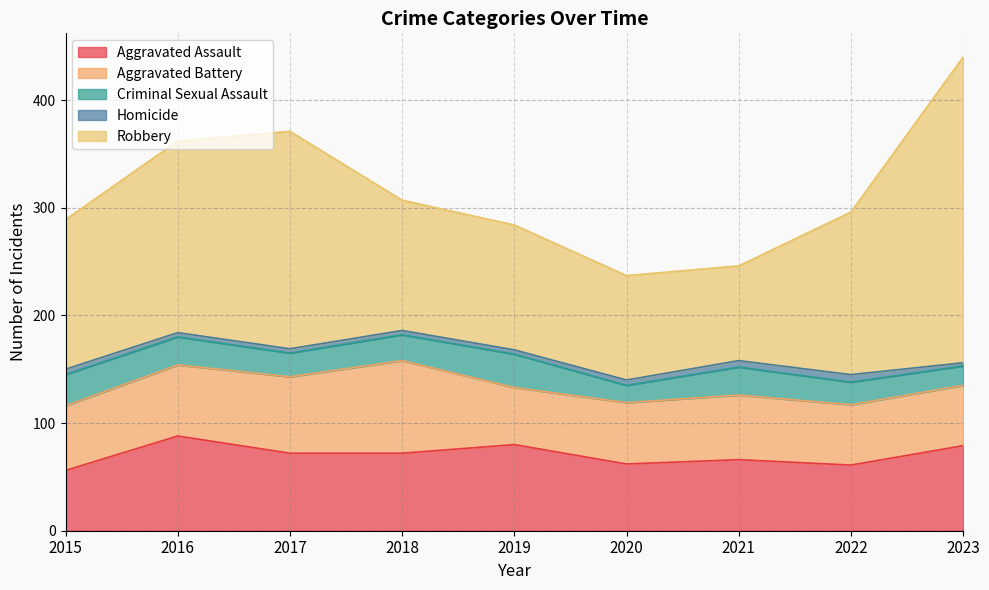

What is the difference between the Aggravated Assault values at 2020 and 2015?

6